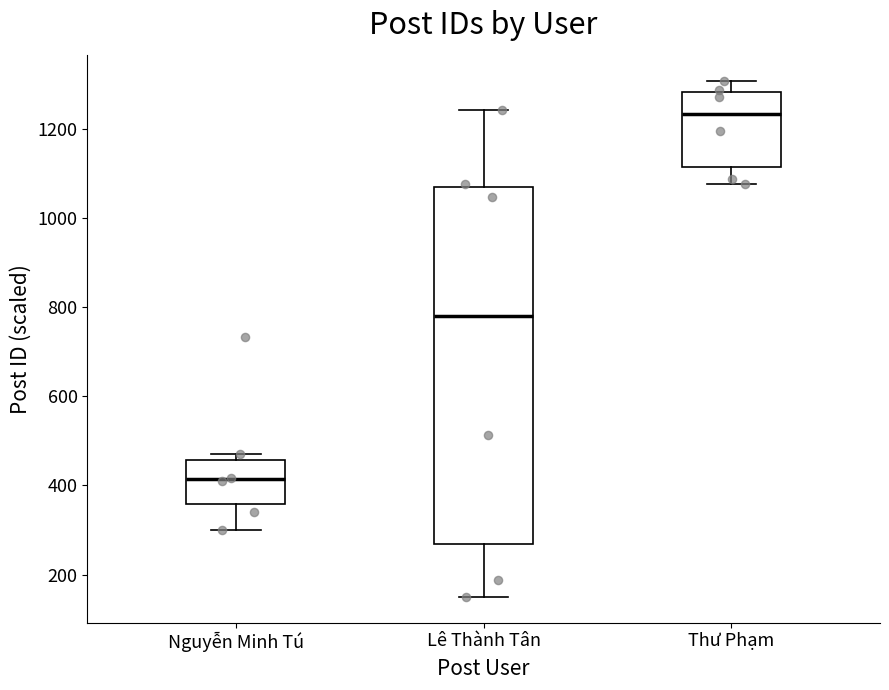

Where does the upper whisker of the box for Thư Phạm end on the y-axis? The values are not printed on the chart, so give them approximately, as read against the axis.

1300